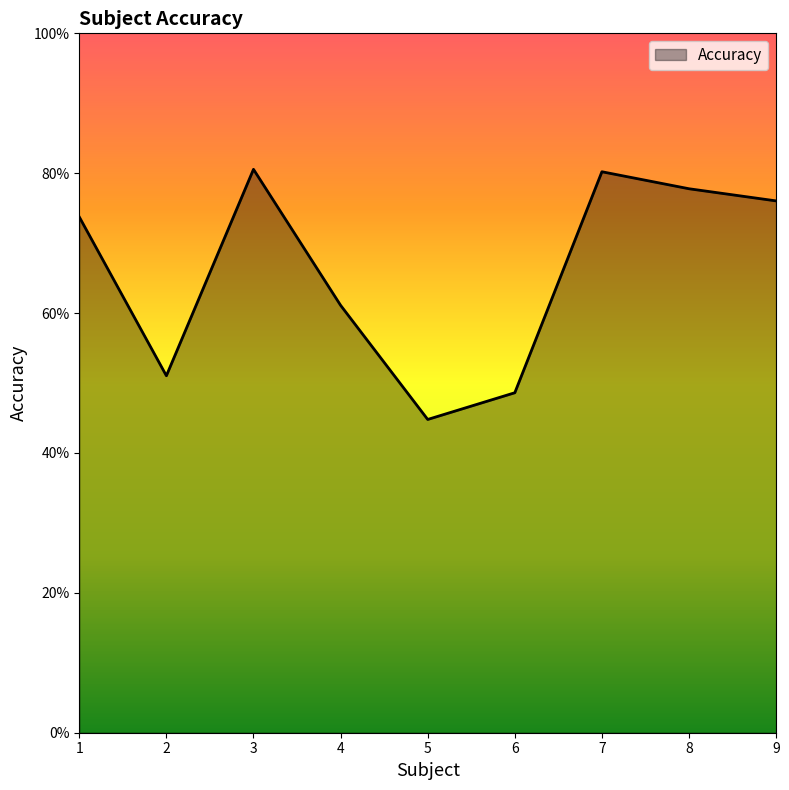

Does the chart have visible grid lines?

No